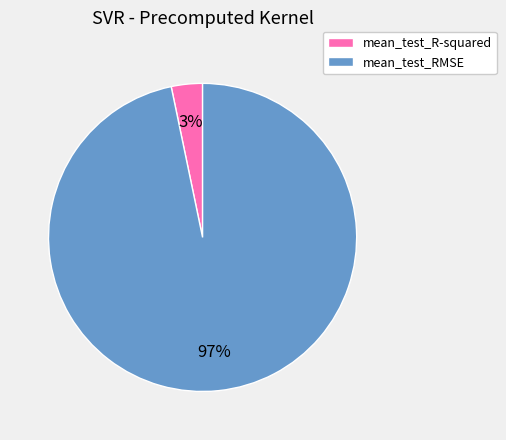

Rank the categories by value from lowest to highest.

mean_test_R-squared, mean_test_RMSE